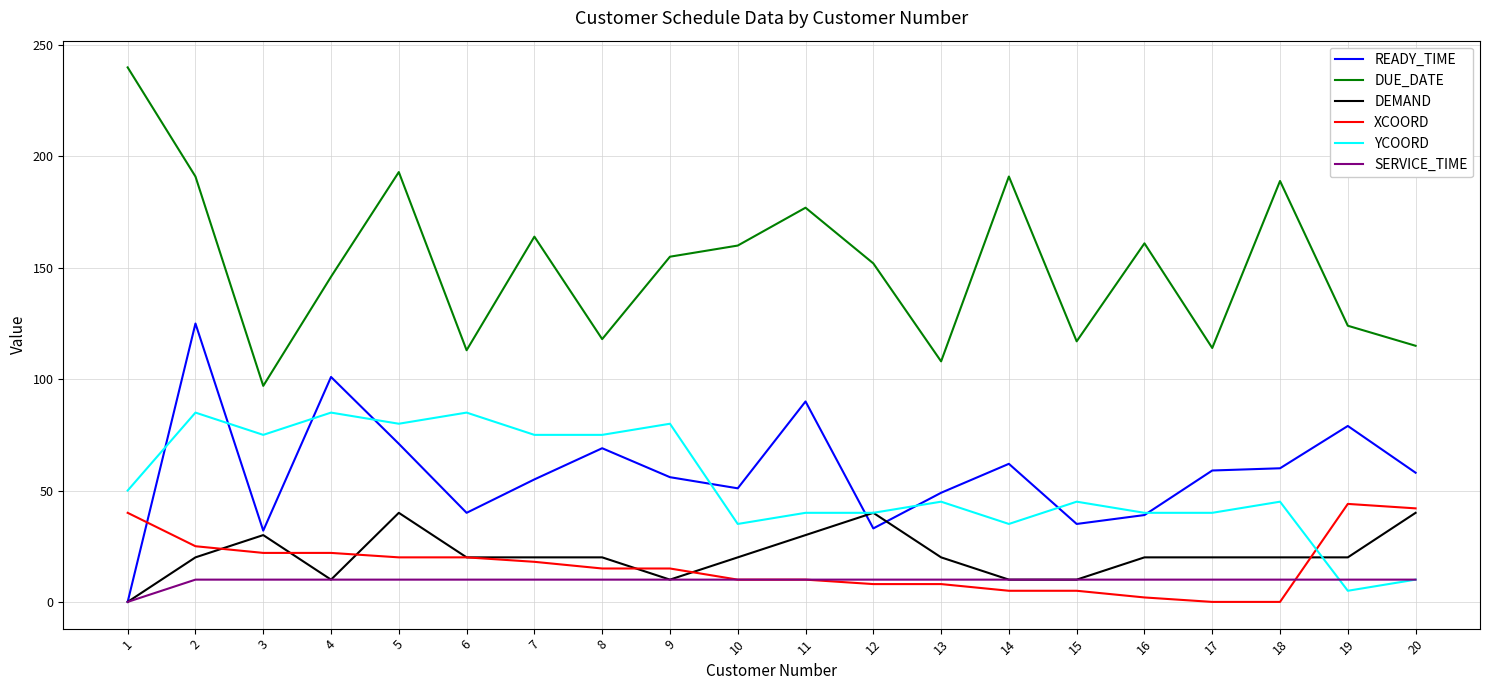

Which series has the largest total across all categories?

DUE_DATE